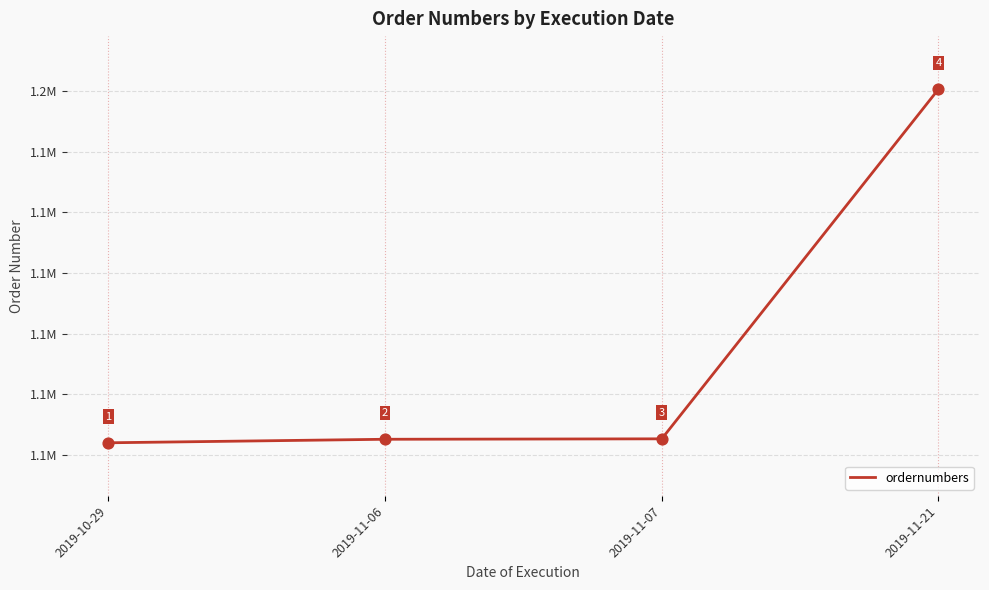

What is the ratio of the value at 2019-11-21 to the value at 2019-11-07?

1.1